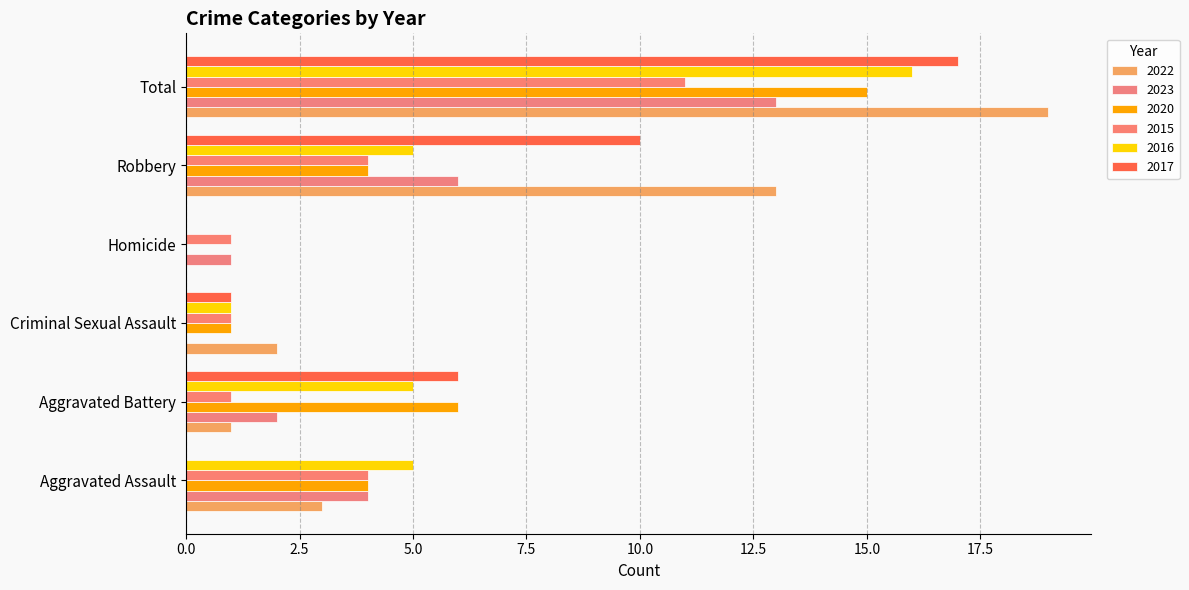

How many categories are shown in the chart?

6